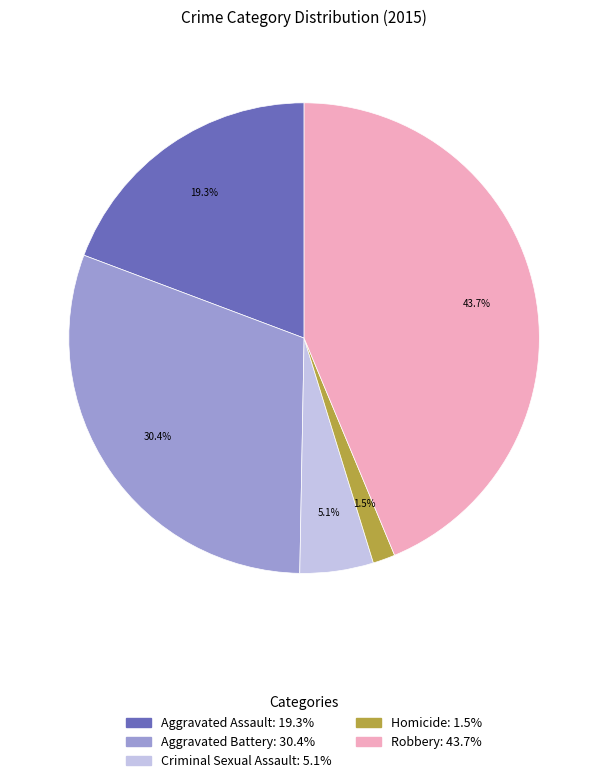

To the nearest percent, what percentage of the pie is Robbery?

44%